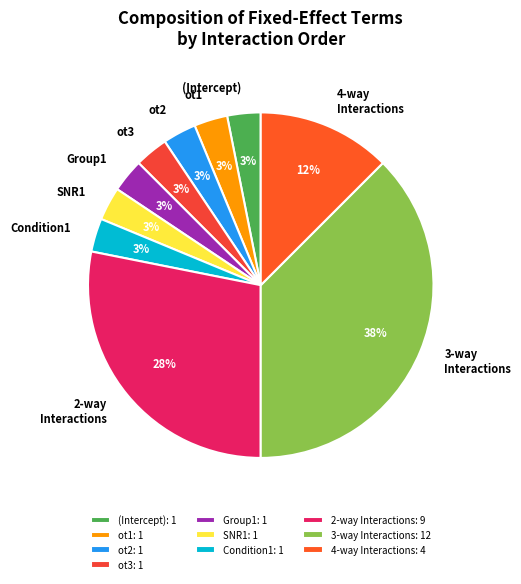

Is there any slice that represents more than half of the pie?

No